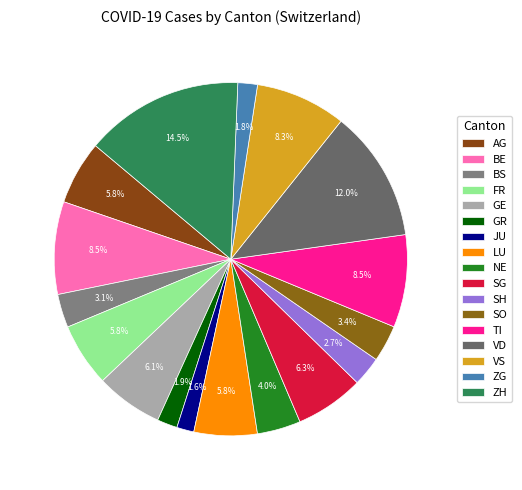

Which has a higher value, SH or GR?

SH